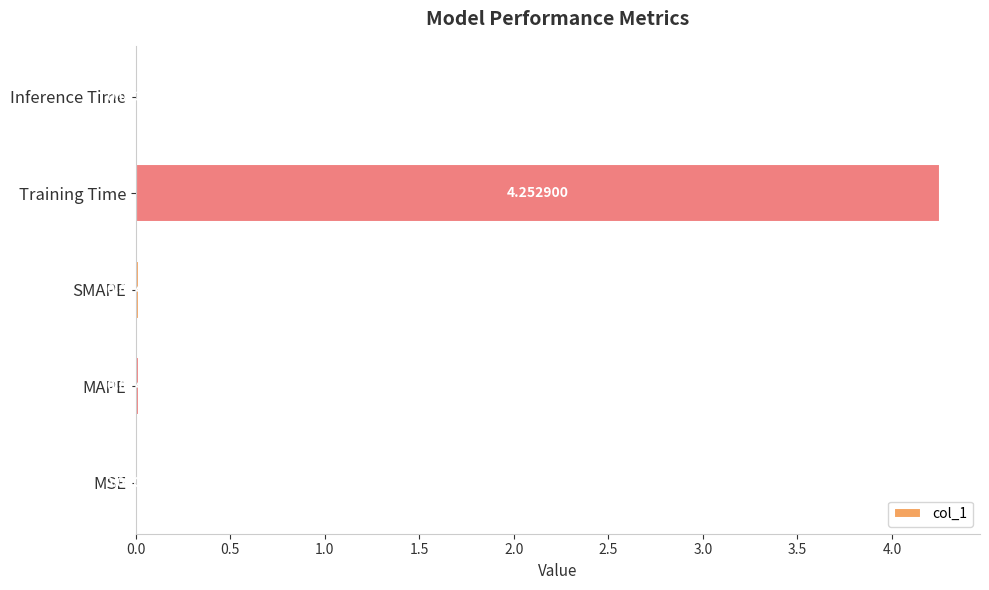

At which category does the chart reach its peak across all series?

Training Time